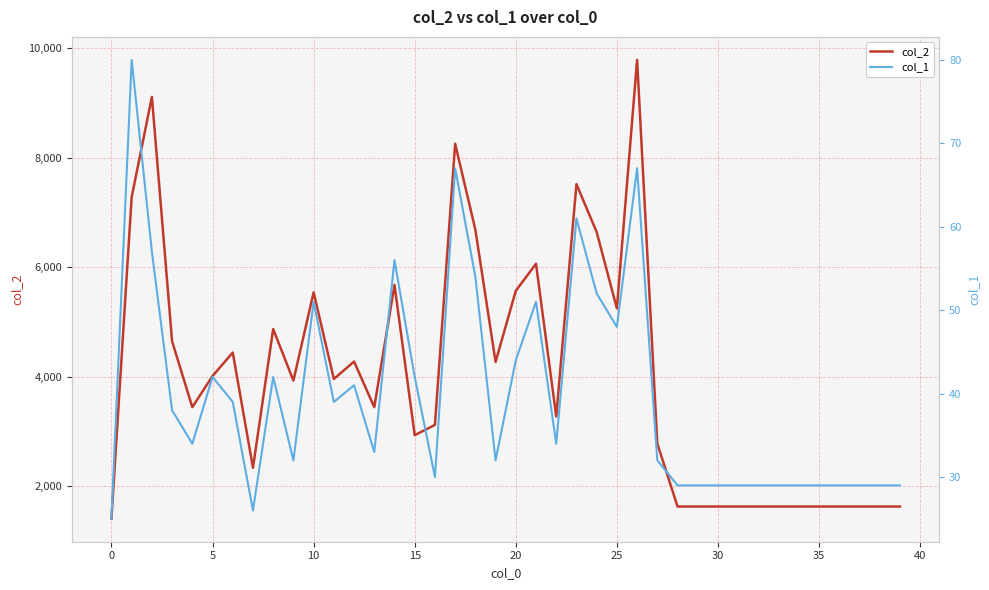

What is the difference between the maximum and second lowest values in the col_2 series?

8165